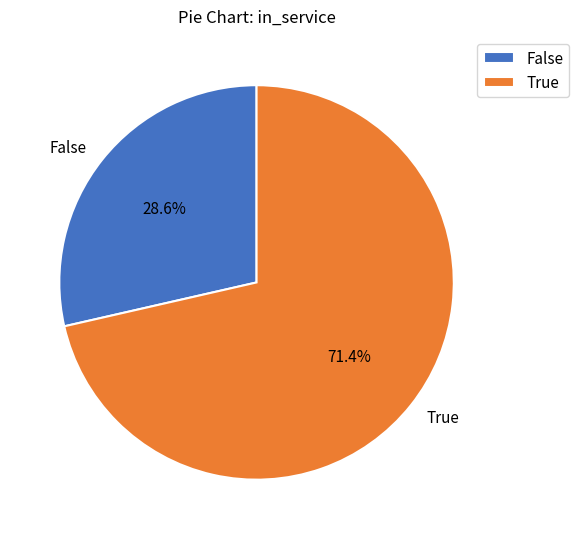

What percentage is NOT represented by True?

28.6%